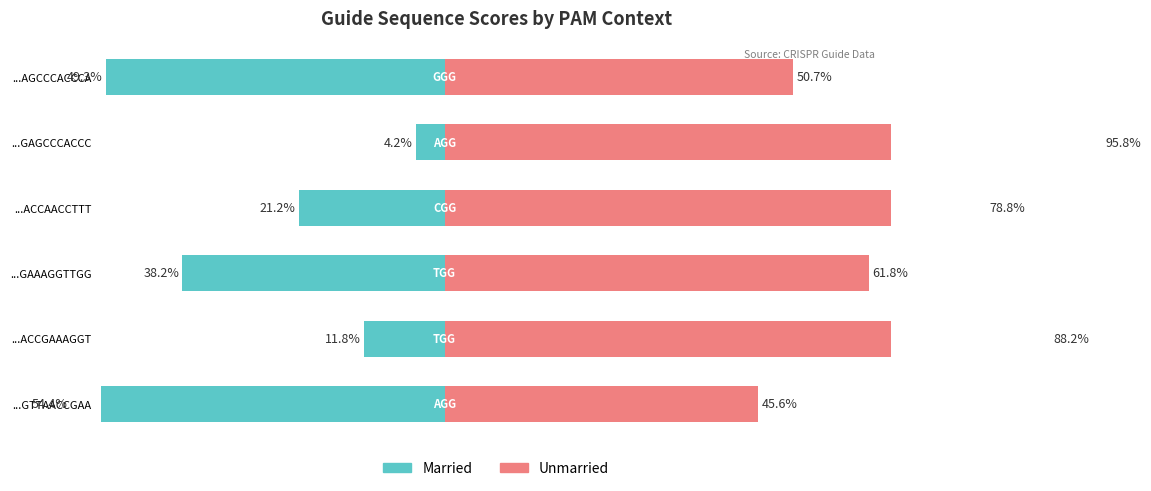

What is the difference between the maximum and minimum values in the Married series?

50.2